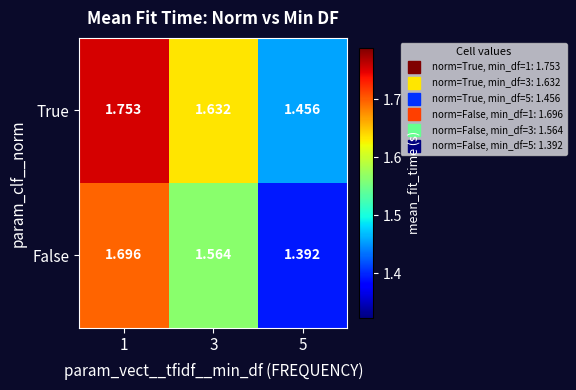

Which series changed the most between 1 and 3?

False